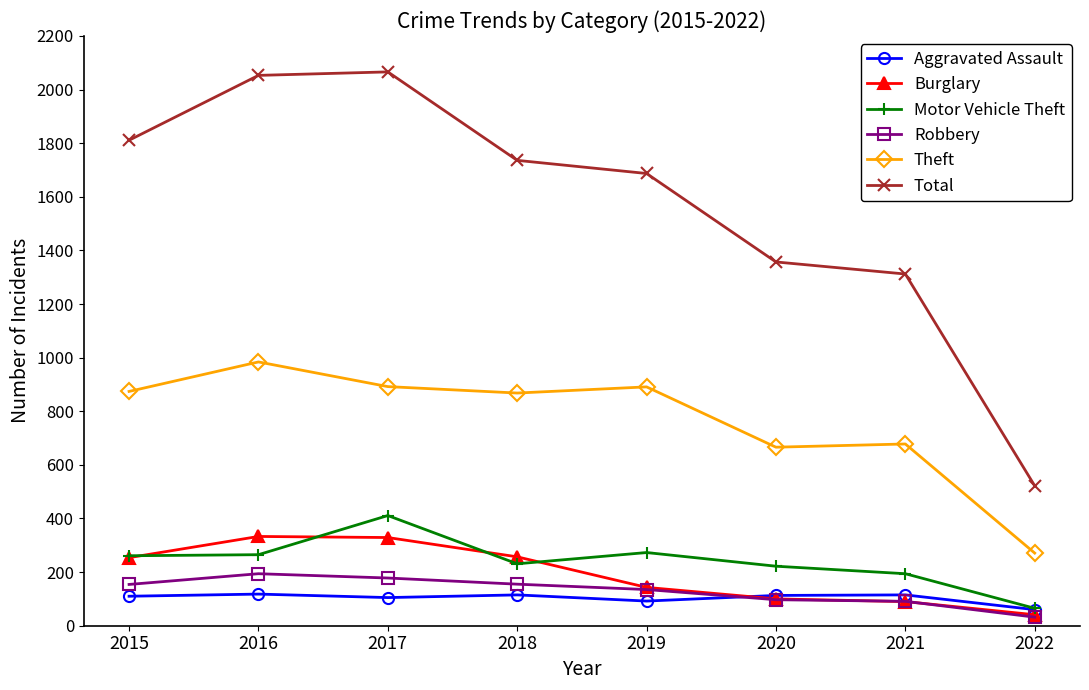

At which label does Motor Vehicle Theft reach its minimum?

2022